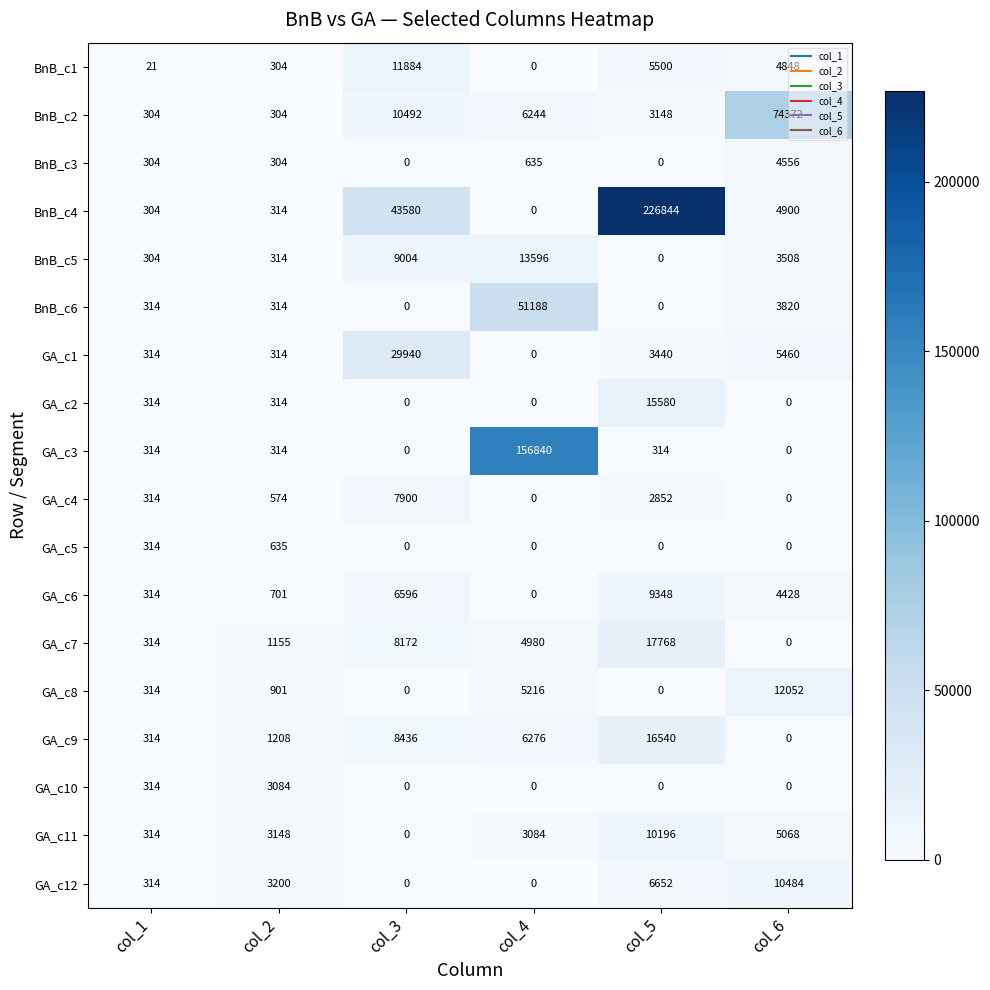

At which label does BnB_c1 first exceed 4848?

col_3